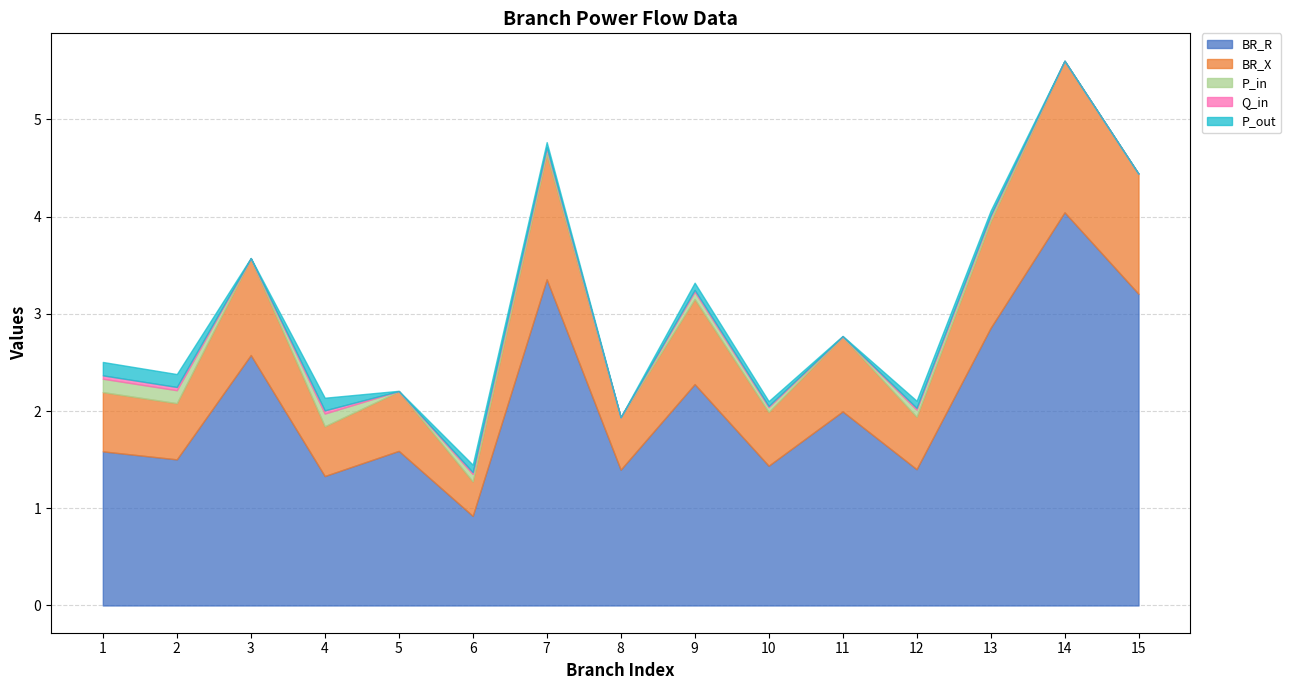

The value of BR_X at 14 is 1.6. True or false?

True